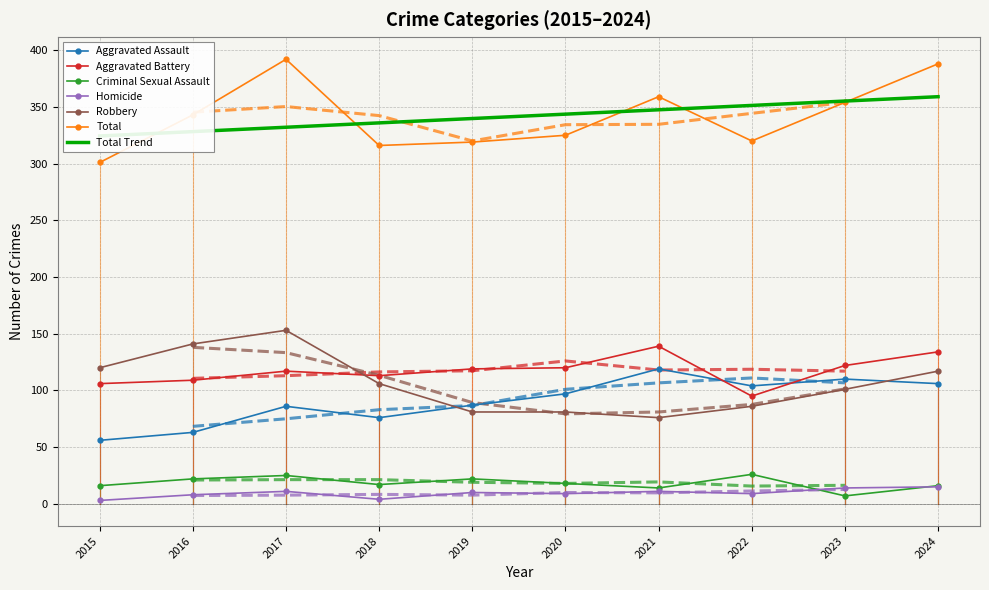

Where is Total nearest to the value 346?

2016